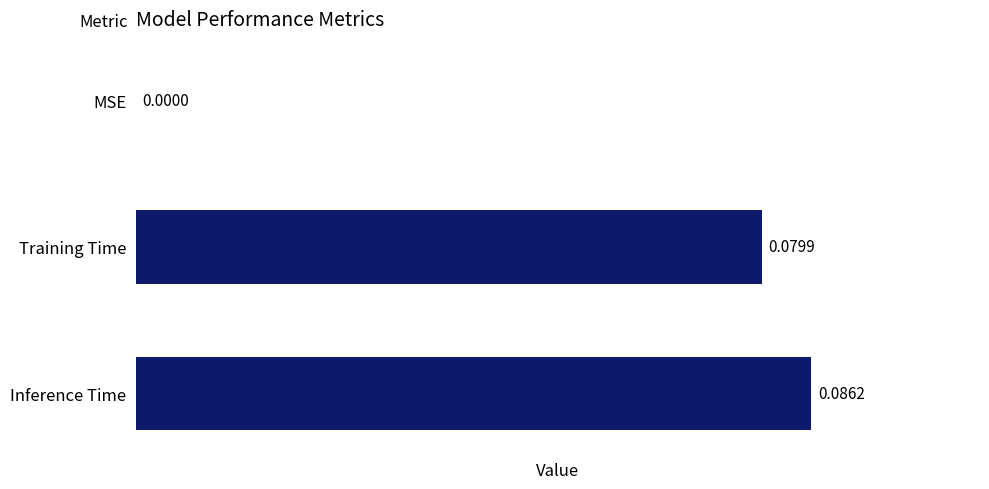

Which category has the highest value across all series?

Inference Time